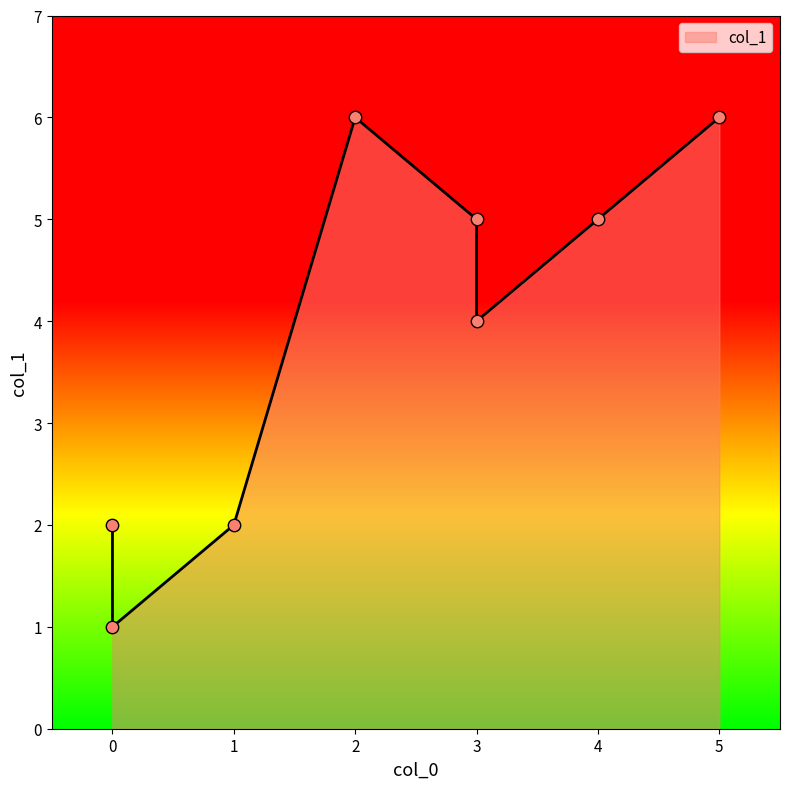

Between 5 and 0, which is larger?

5